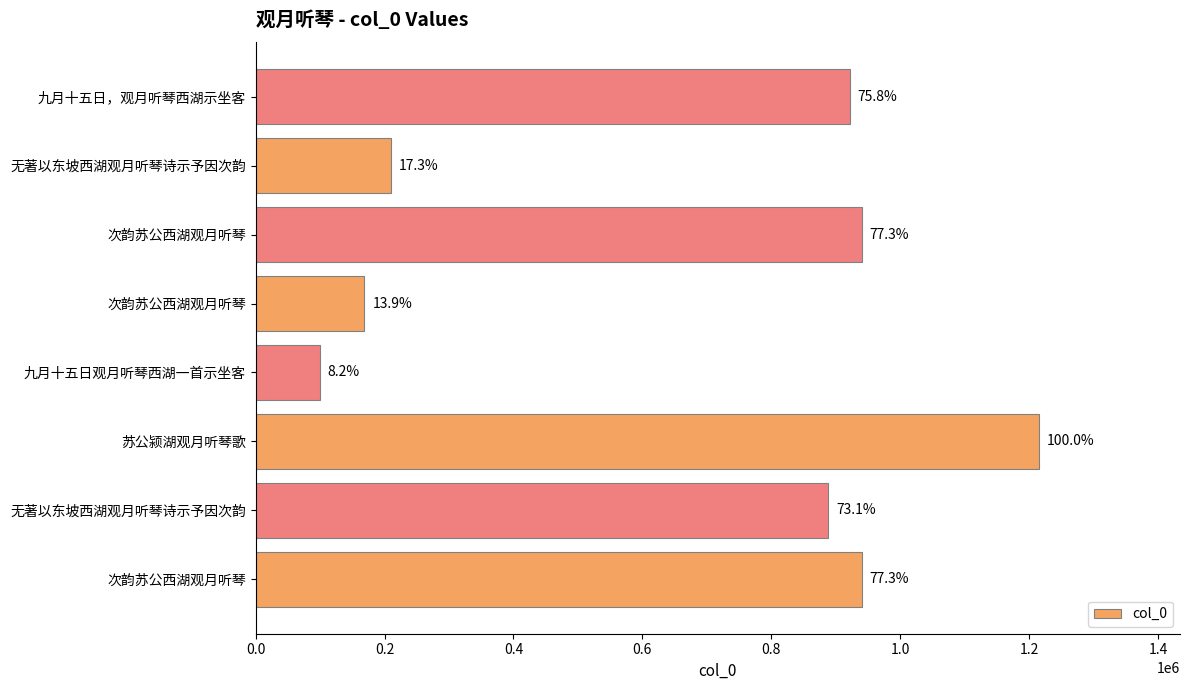

Does the chart contain stacked bars?

No